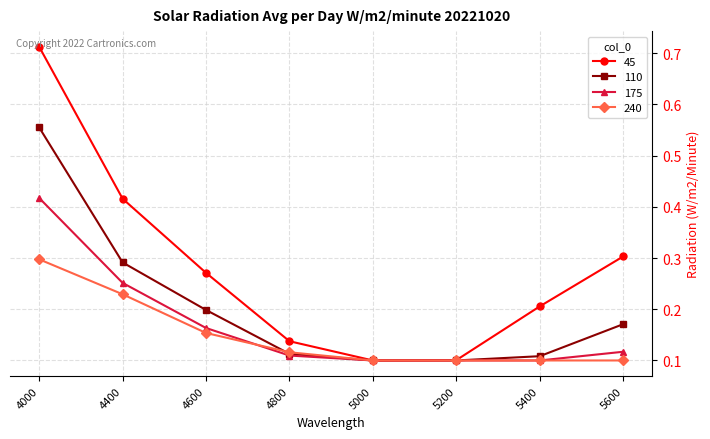

True or false: 240 has a value of 0.3 at 4000.

True